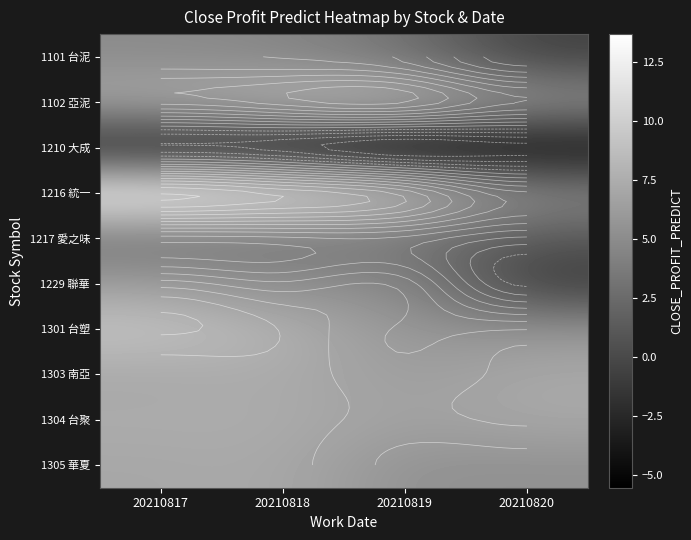

Between 20210818 and 20210817, which is larger?

20210817